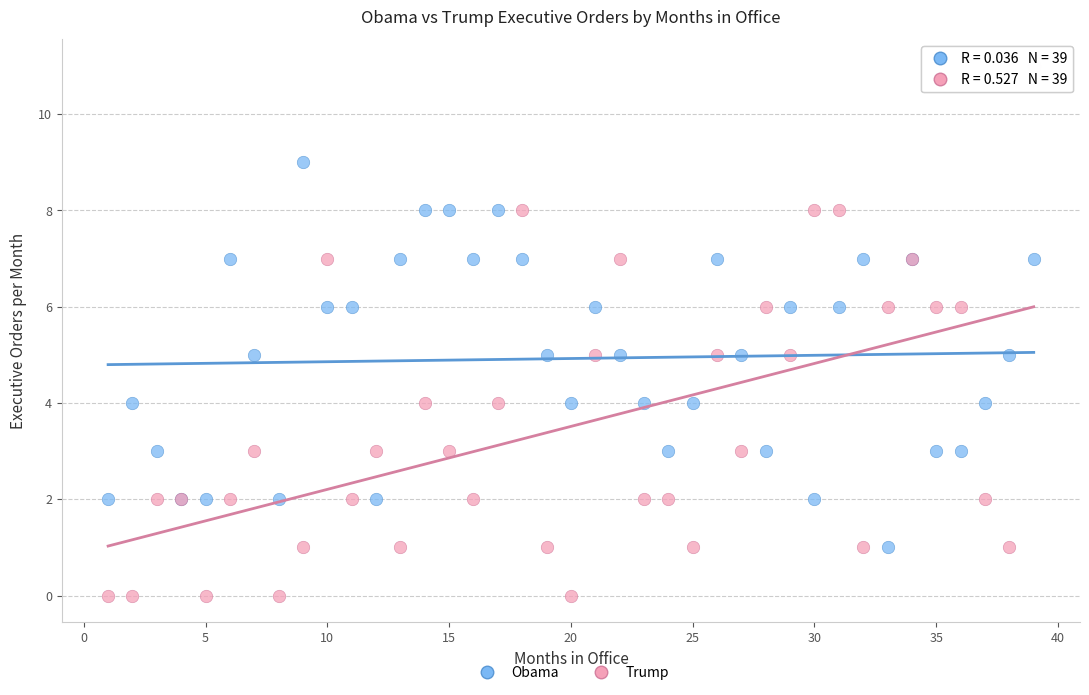

Which series reaches the maximum Y coordinate?

Trump